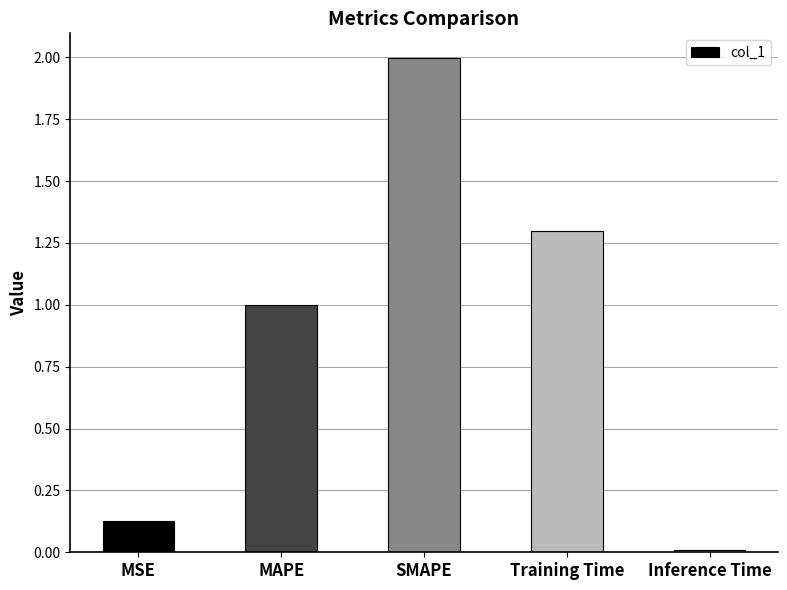

What is the sum of all values?

4.4